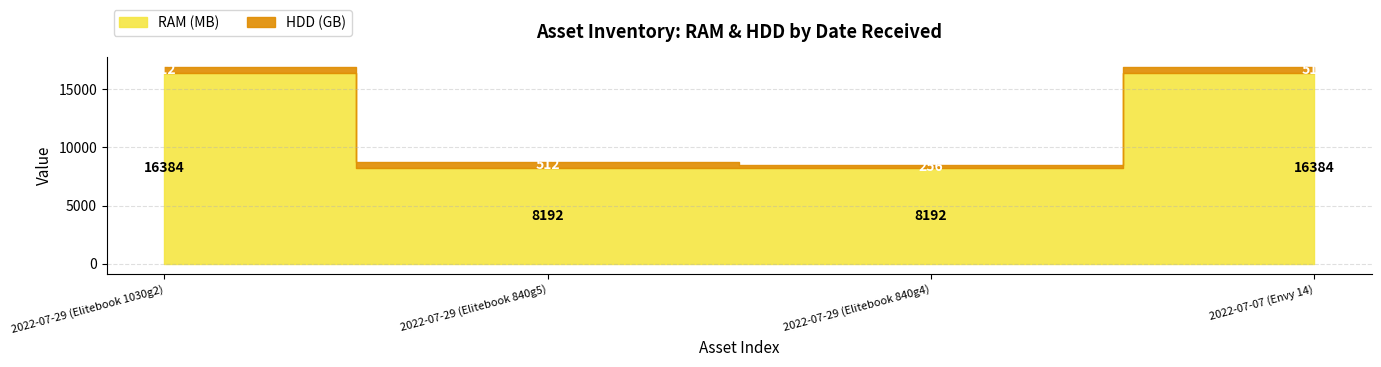

Reading left to right, what are all the values shown in this chart?

RAM (MB): 16384	8192	8192	16384
HDD (GB): 512	512	256	512